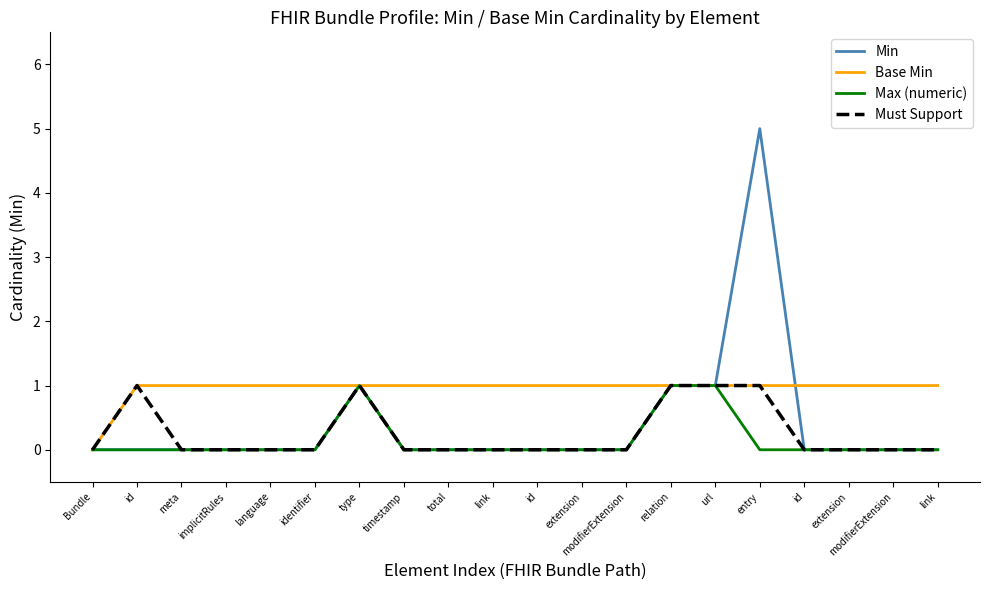

Reading left to right, what are all the values shown in this chart?

Min: 0	0	0	0	0	0	1	0	0	0	0	0	0	1	1	5	0	0	0	0
Base Min: 0	1	1	1	1	1	1	1	1	1	1	1	1	1	1	1	1	1	1	1
Max (numeric): 0	0	0	0	0	0	1	0	0	0	0	0	0	1	1	0	0	0	0	0
Must Support: 0	1	0	0	0	0	1	0	0	0	0	0	0	1	1	1	0	0	0	0